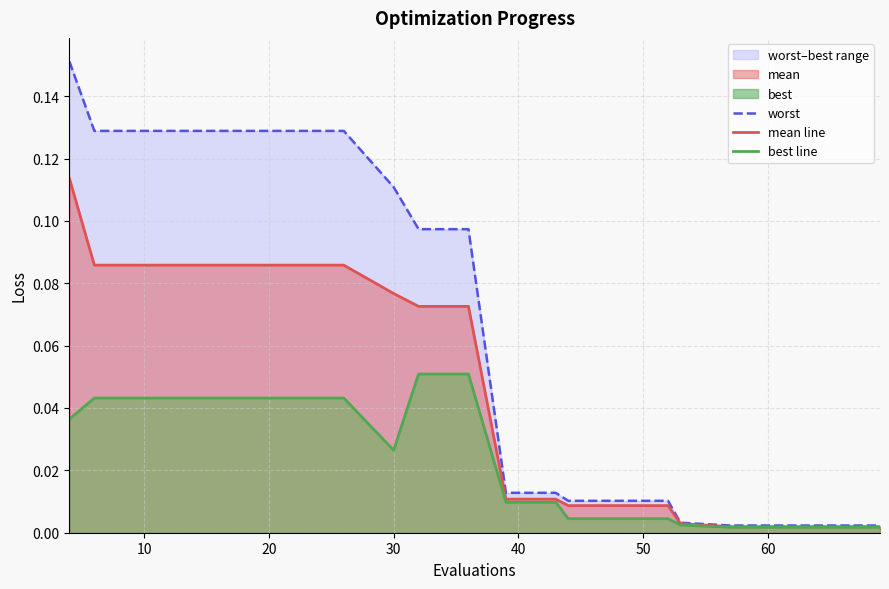

The value of worst at 50 is 0.1. True or false?

True